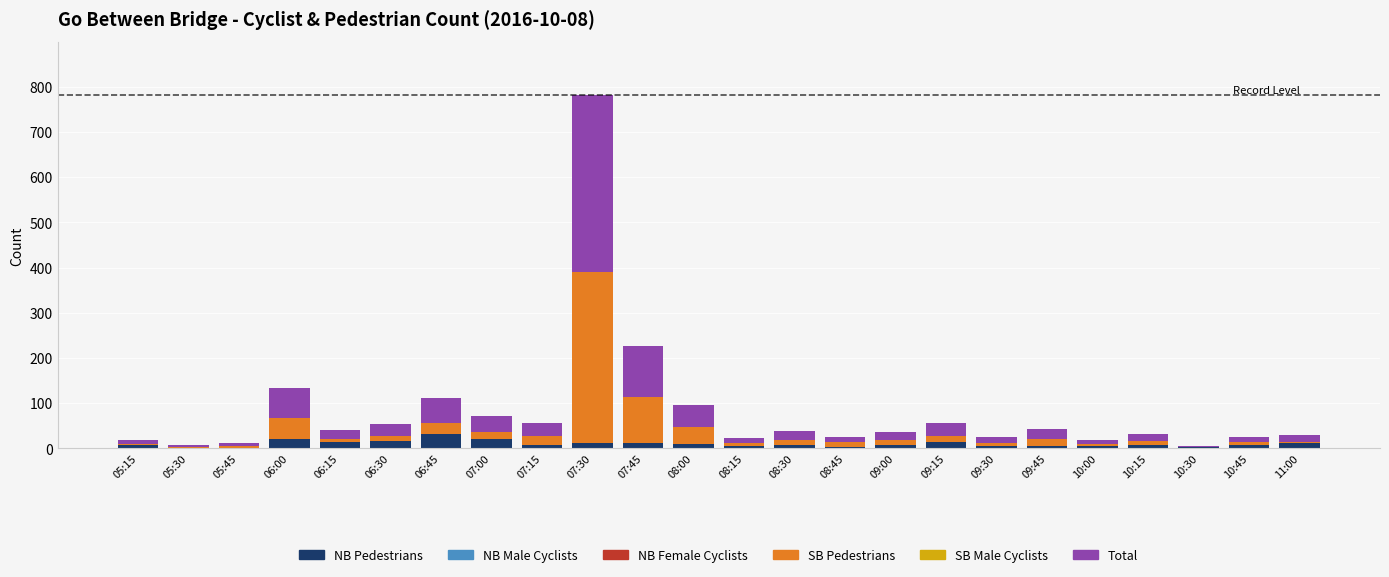

At which category is the sum across all series the highest?

07:30